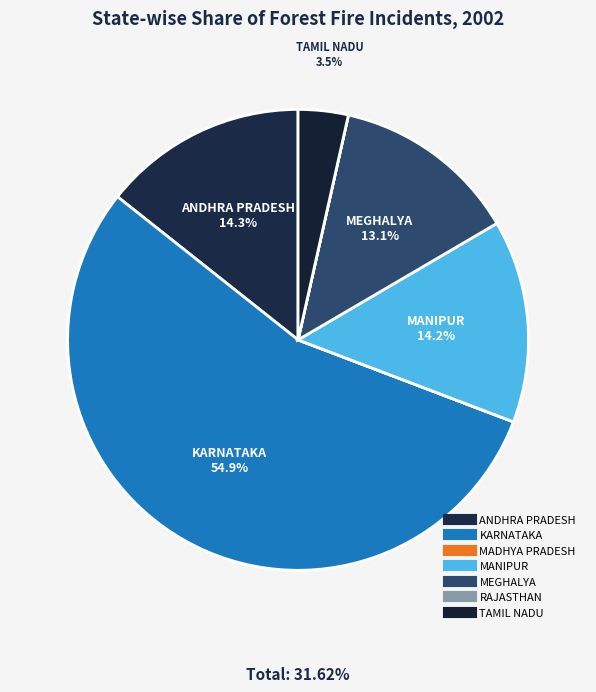

Is the sum of KARNATAKA and RAJASTHAN greater than half?

Yes